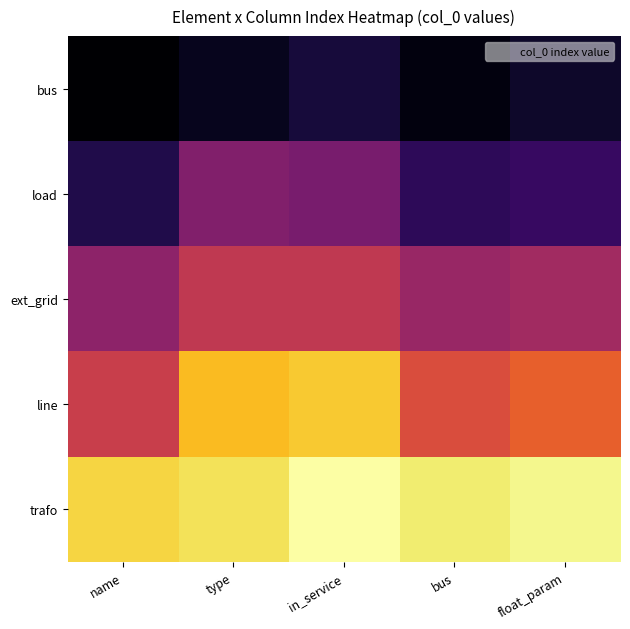

Reading left to right, what are all the values shown in this chart?

bus: name=0	type=2	in_service=4	bus=1	float_param=3
load: name=5	type=14	in_service=13	bus=6	float_param=7
ext_grid: name=15	type=20	in_service=20	bus=16	float_param=17
line: name=21	type=33	in_service=34	bus=23	float_param=25
trafo: name=35	type=36	in_service=39	bus=37	float_param=38